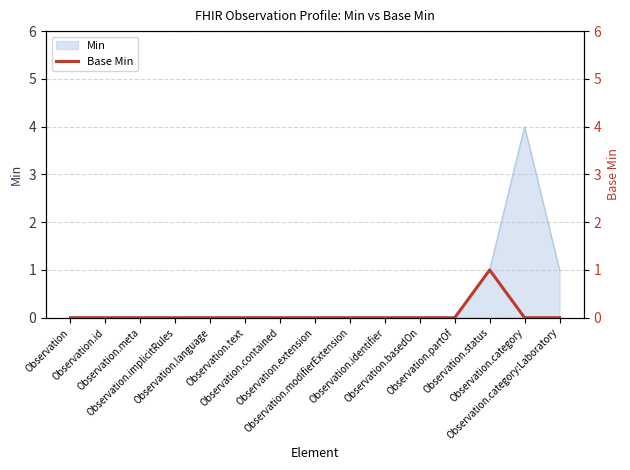

How many points are higher than both their immediate neighbors (excluding endpoints)?

1